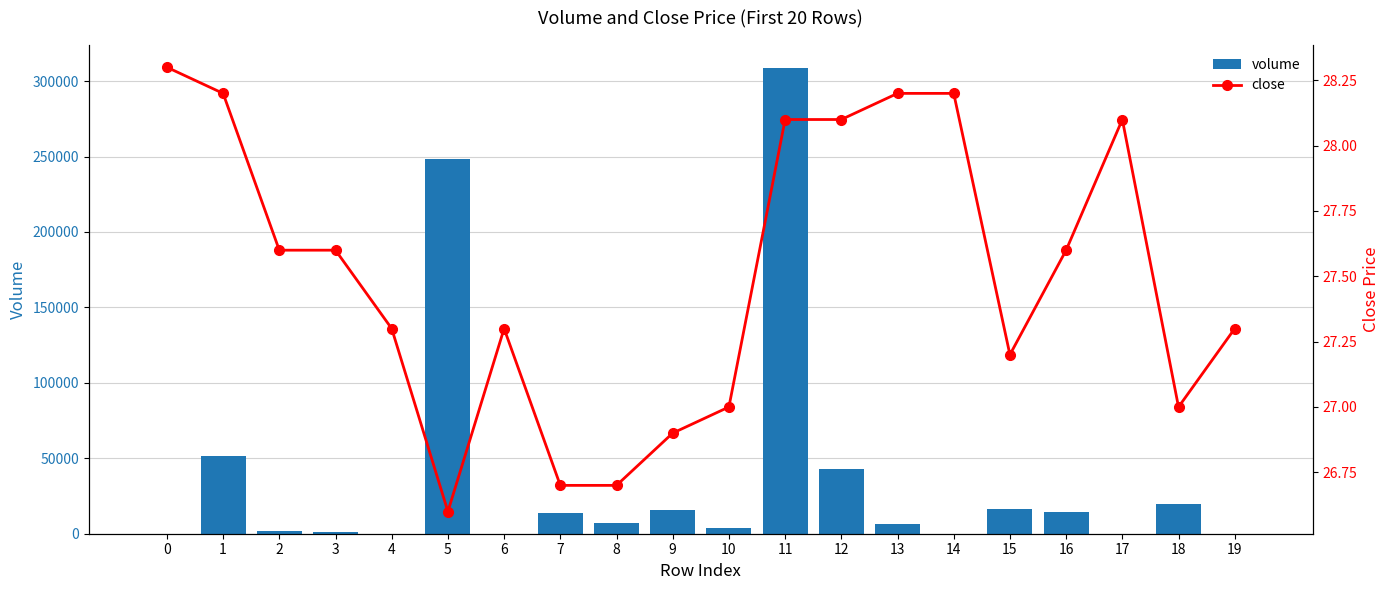

Rank the series by their average value, from highest to lowest.

volume, close